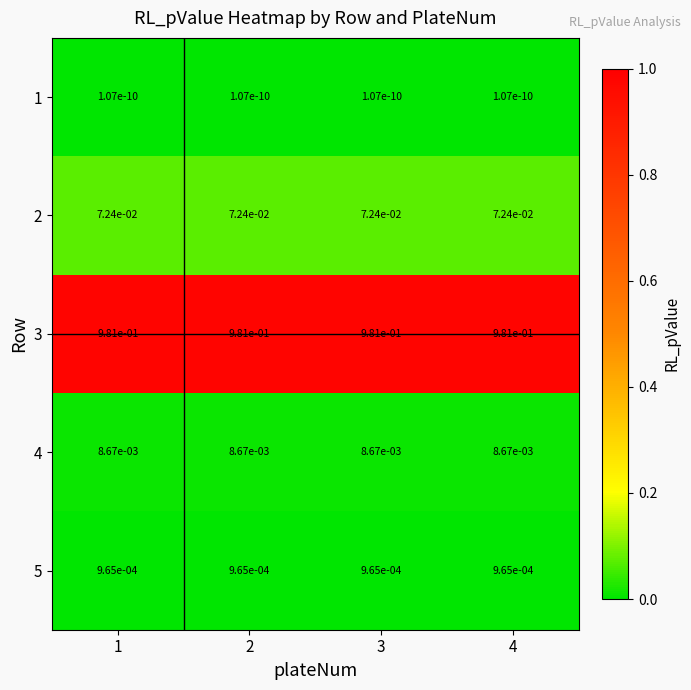

What is the total value across all series at 3?

1.1